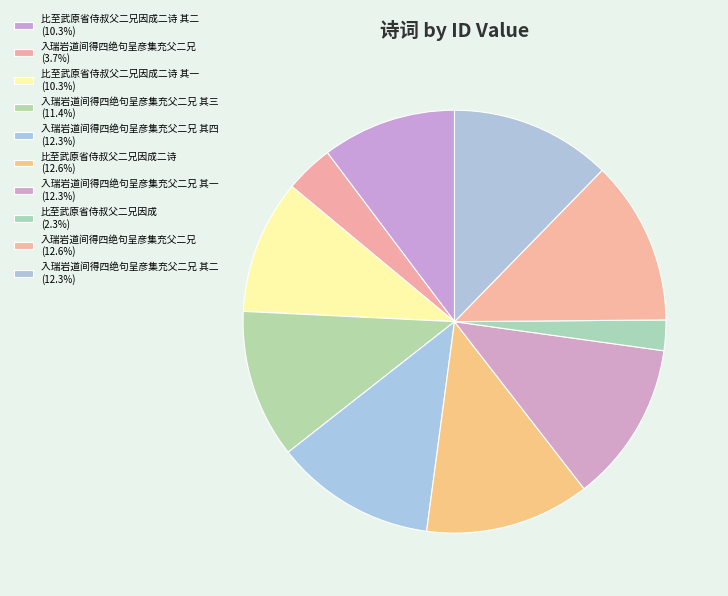

To the nearest percent, what is the average slice percentage?

10%